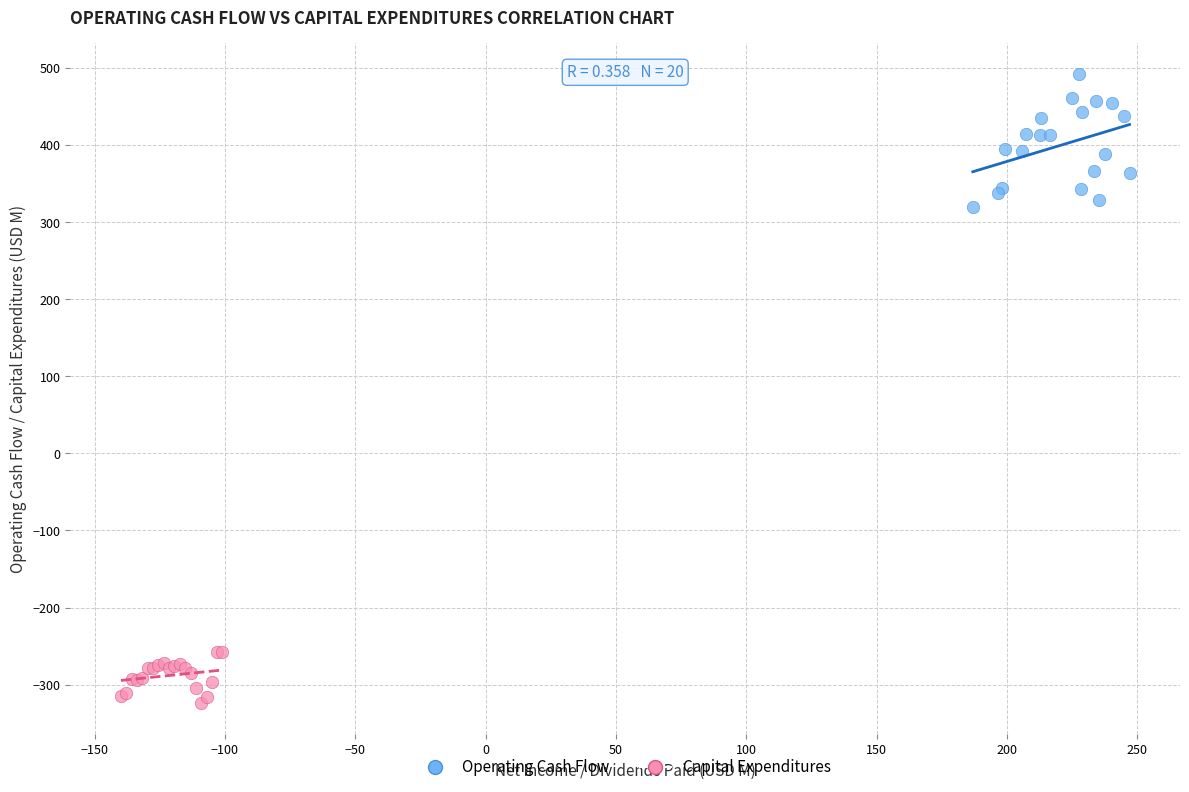

Which series reaches the minimum Y coordinate?

Capital Expenditures